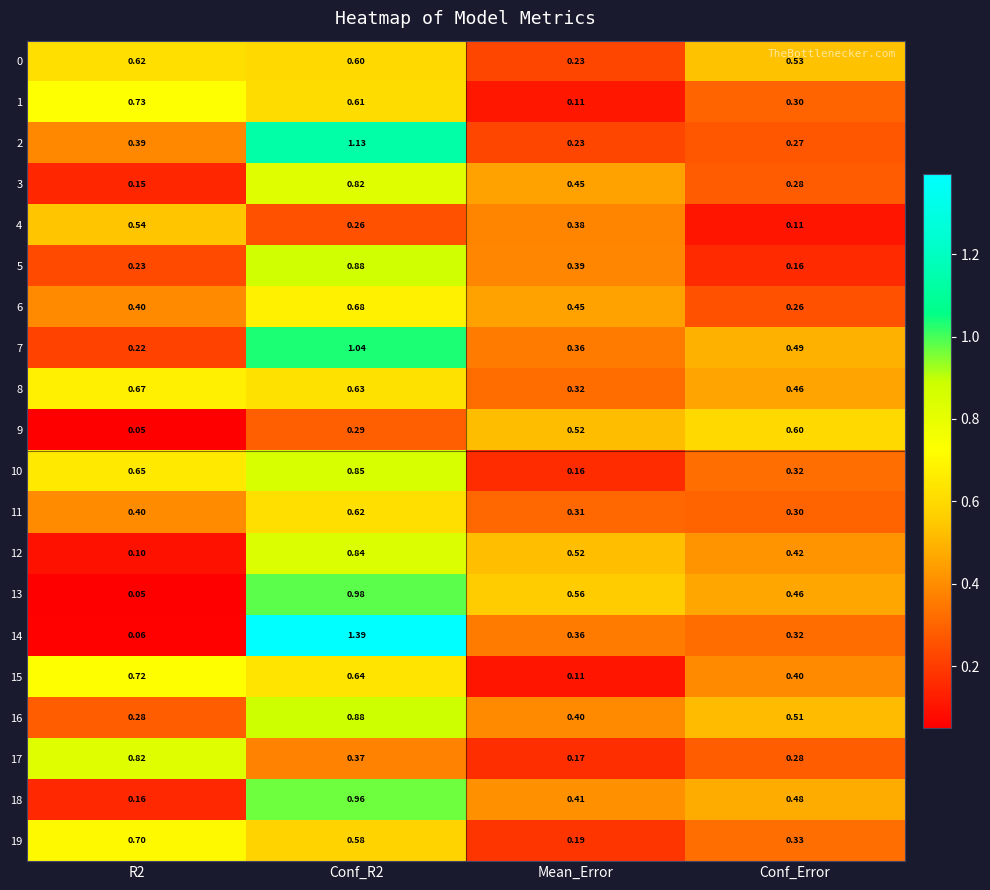

At which category is the sum across all series the highest?

Conf_R2